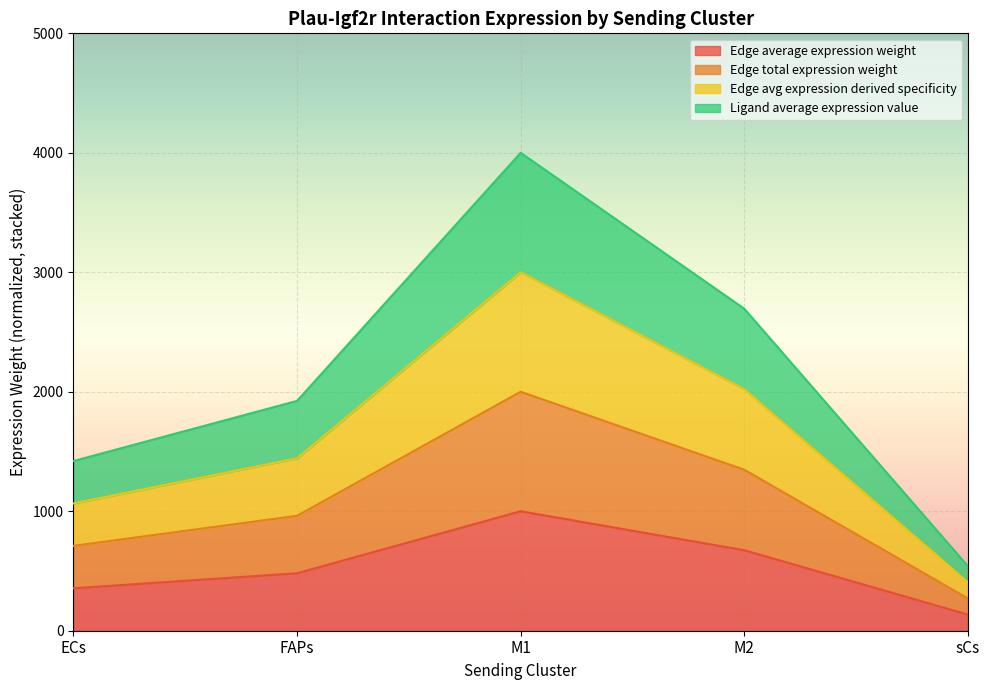

The value of Edge average expression weight at FAPs is 738.4. True or false?

False